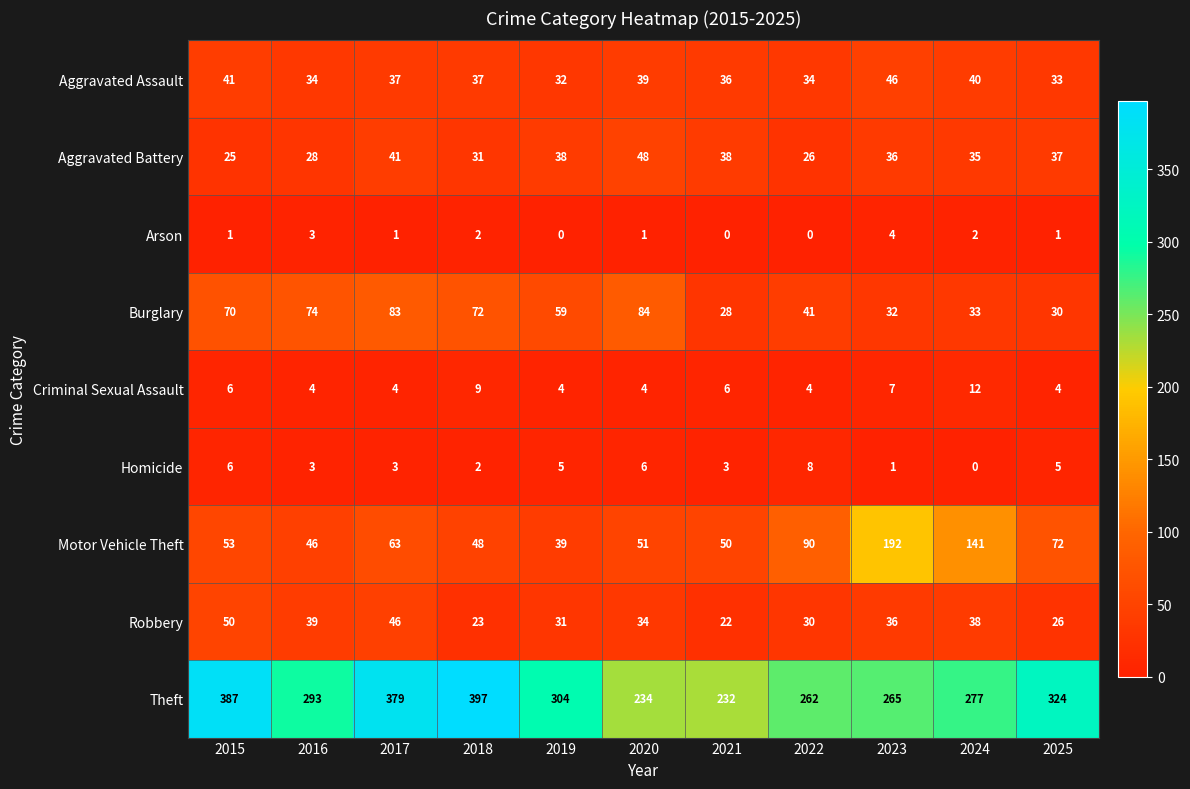

Between 2017 and 2025, which series saw the biggest shift?

Theft